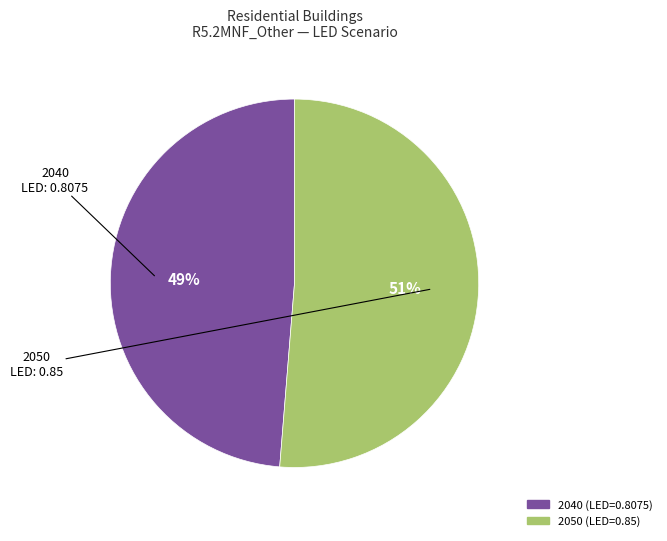

Is there any slice that represents more than half of the pie?

Yes